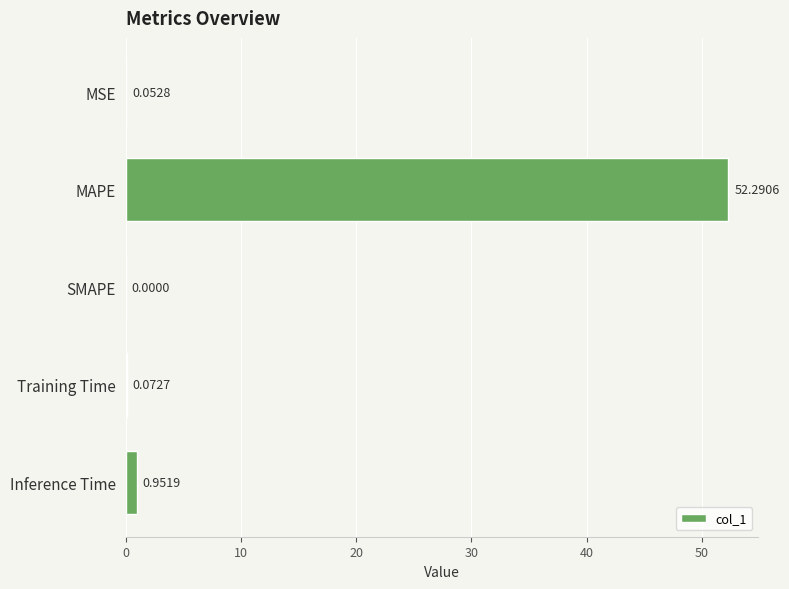

Where is the data nearest to the value 26?

Inference Time